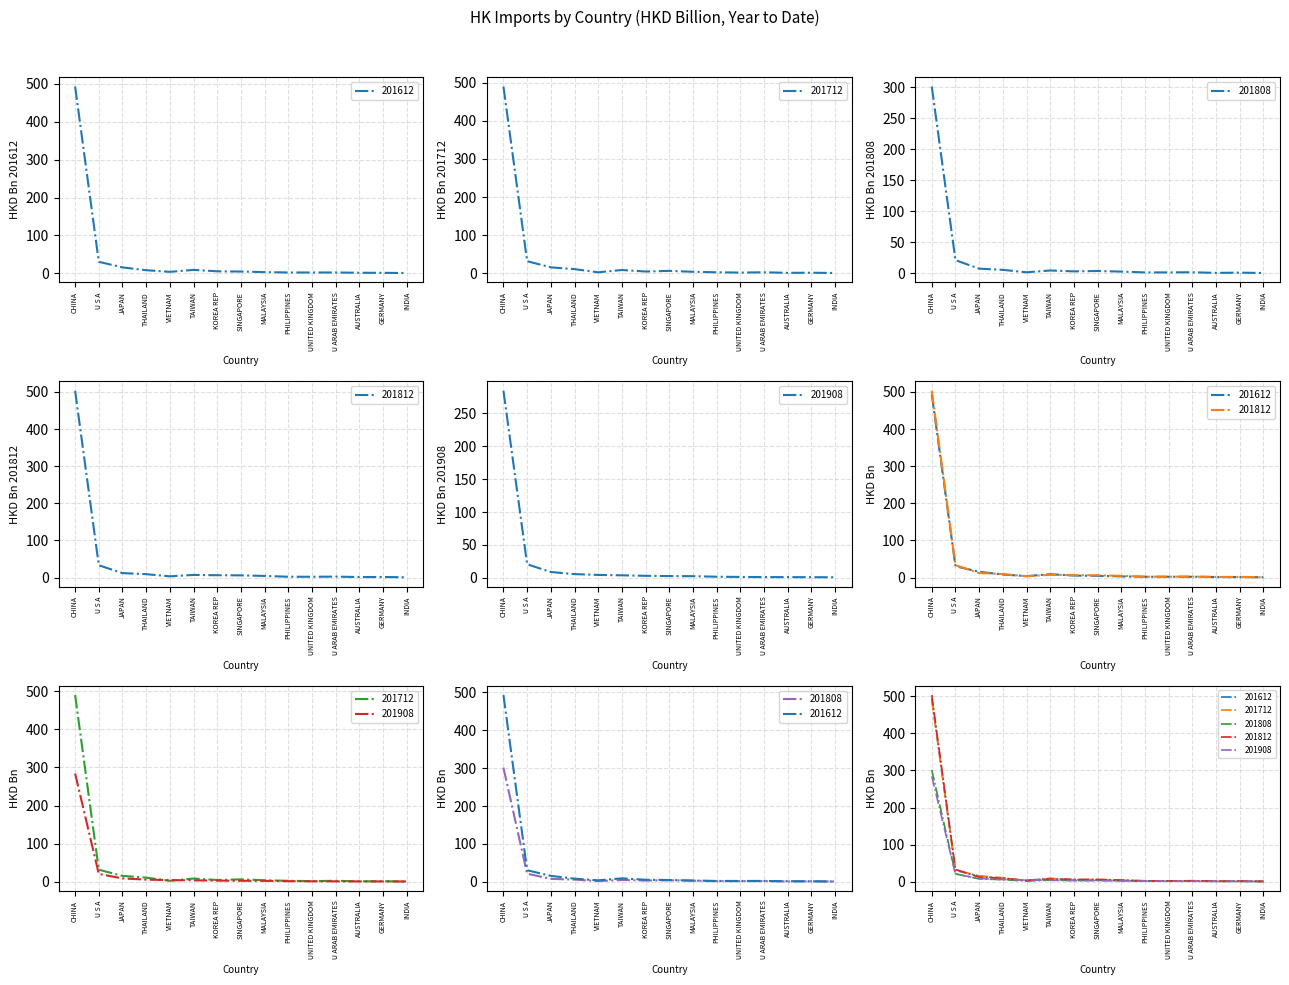

The value of 201908 at CHINA is 284.1. True or false?

True